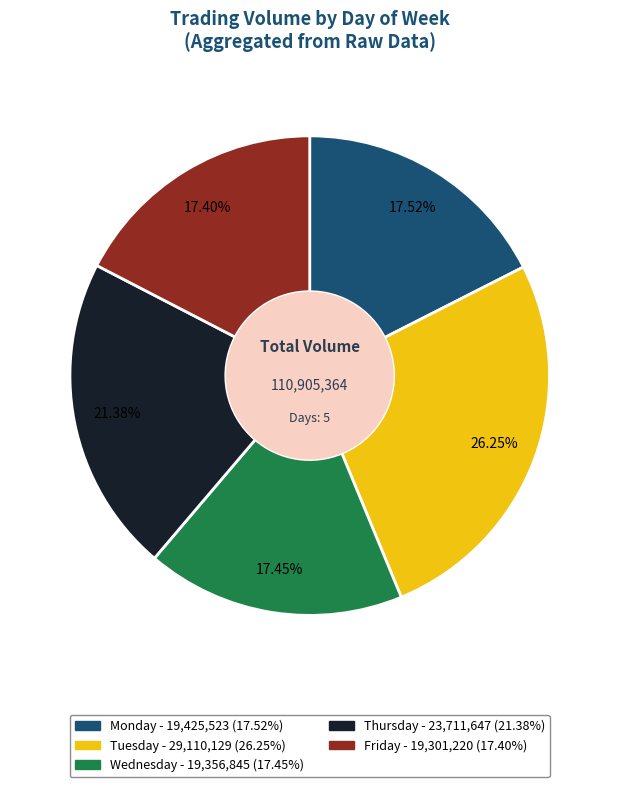

To the nearest percent, what percentage of the pie is Tuesday?

26%